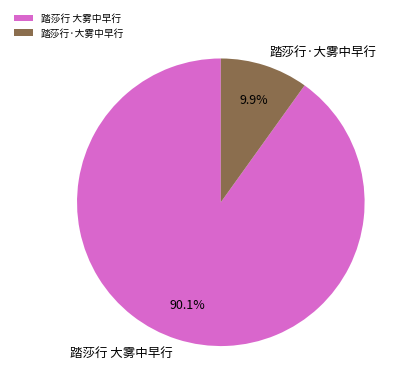

Rank the categories by value from lowest to highest.

踏莎行·大雾中早行, 踏莎行 大雾中早行